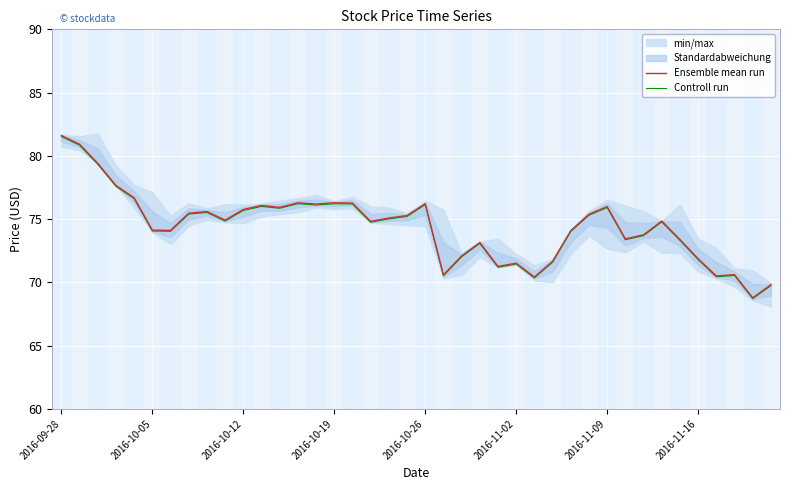

True or false: Controll run and Ensemble mean run cross at least once.

False